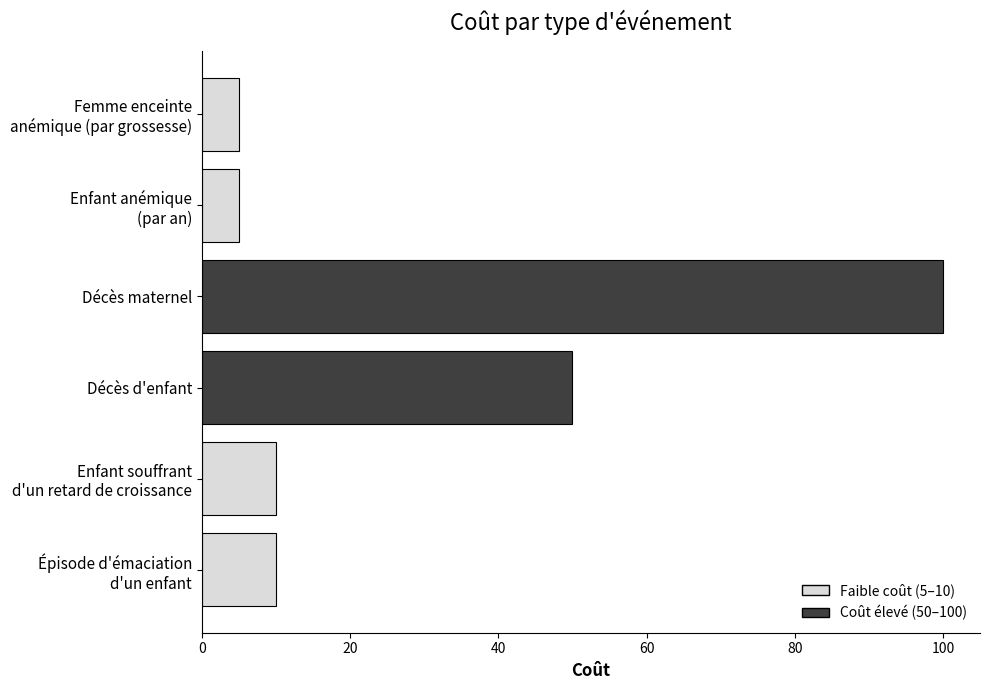

What is the sum of all values?

180